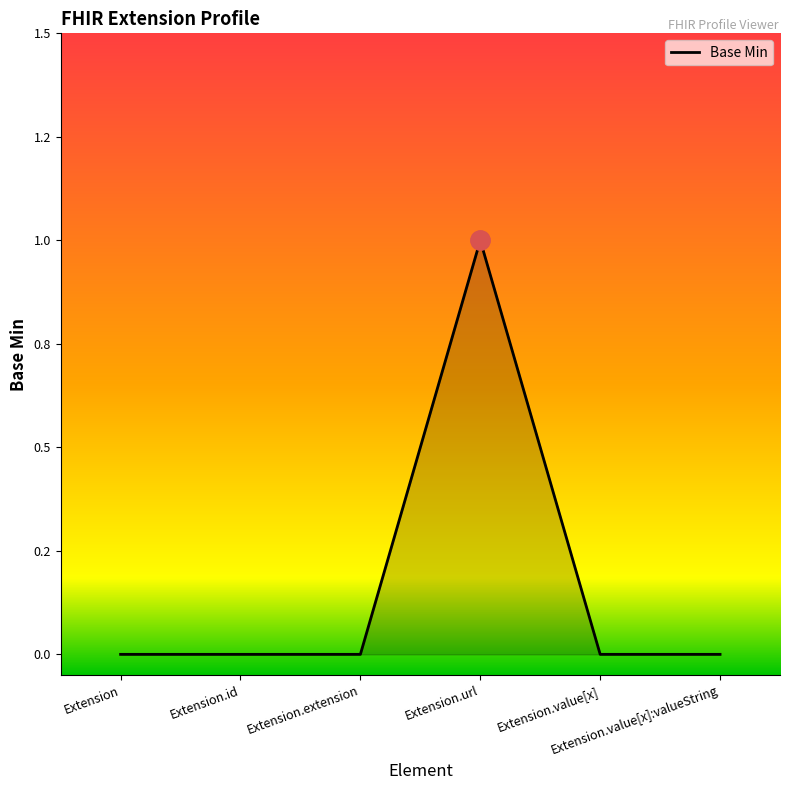

Is this an area chart (filled region under the line)?

Yes